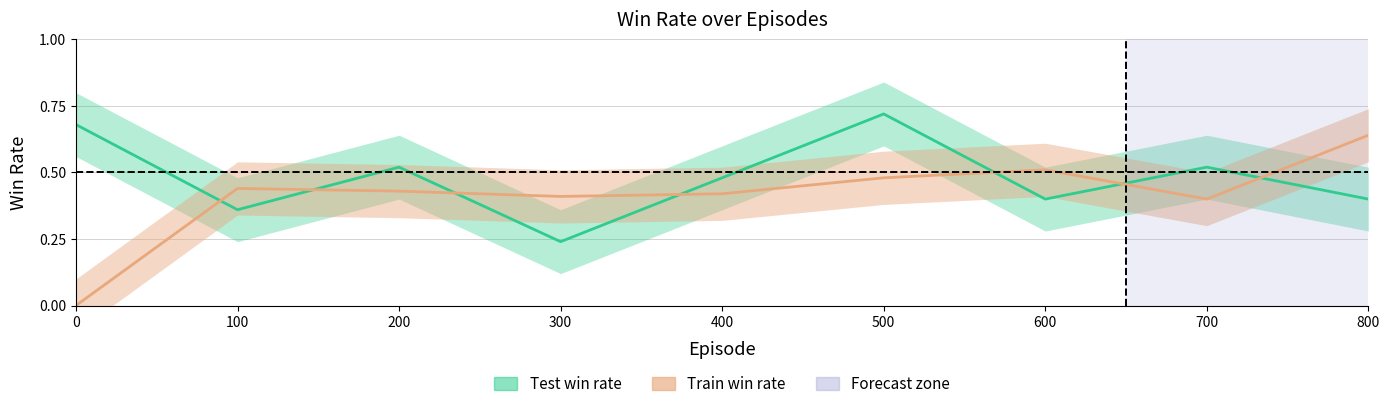

How many intersections are there between test_win_rate and train_win_rate?

7